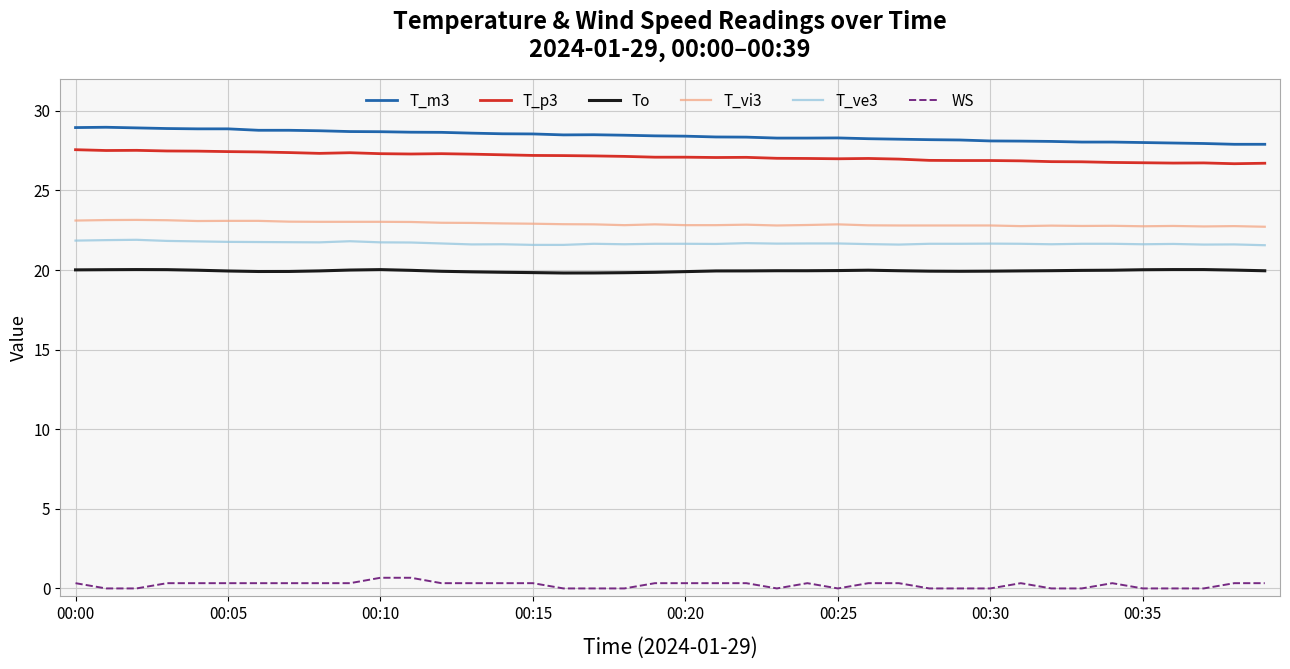

Which series has the largest total across all categories?

T_m3